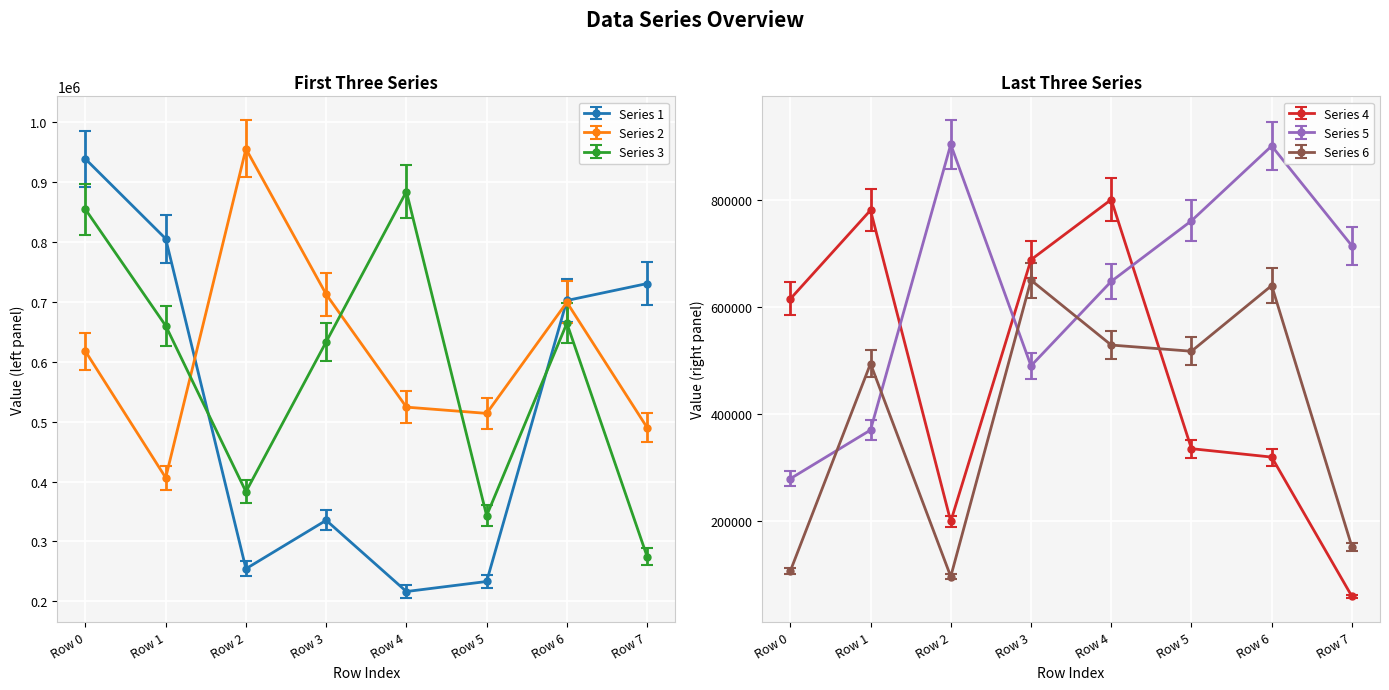

Where does the Series 5 series first go above 714077?

Row 2